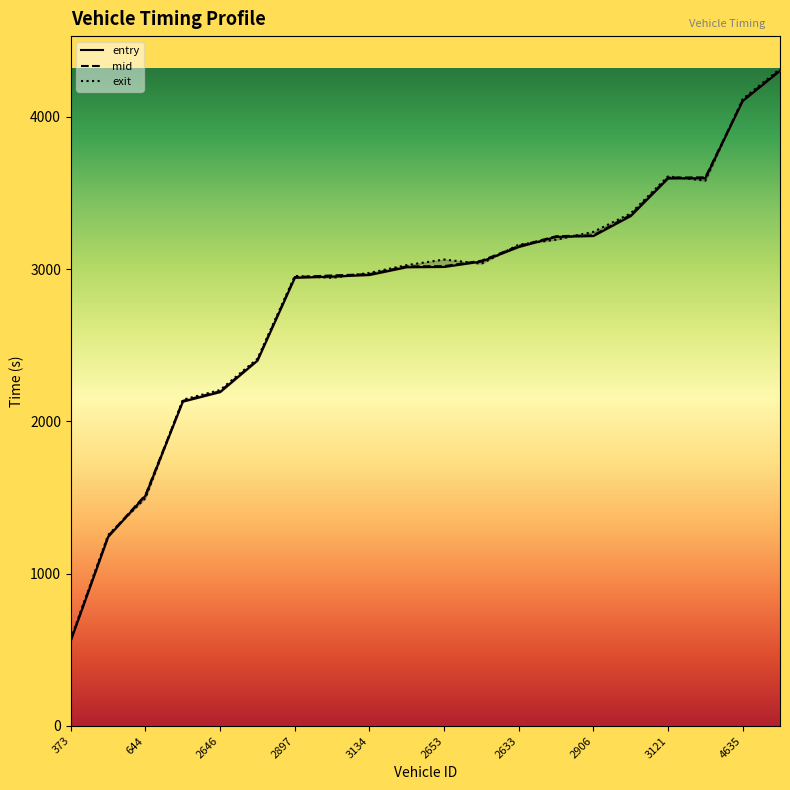

What is the sum of all exit values?

56678.6